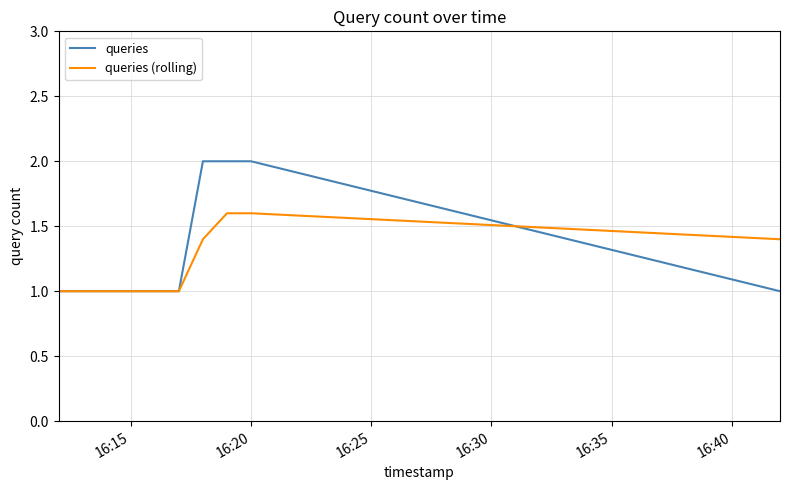

What is the greatest value displayed?

2.0